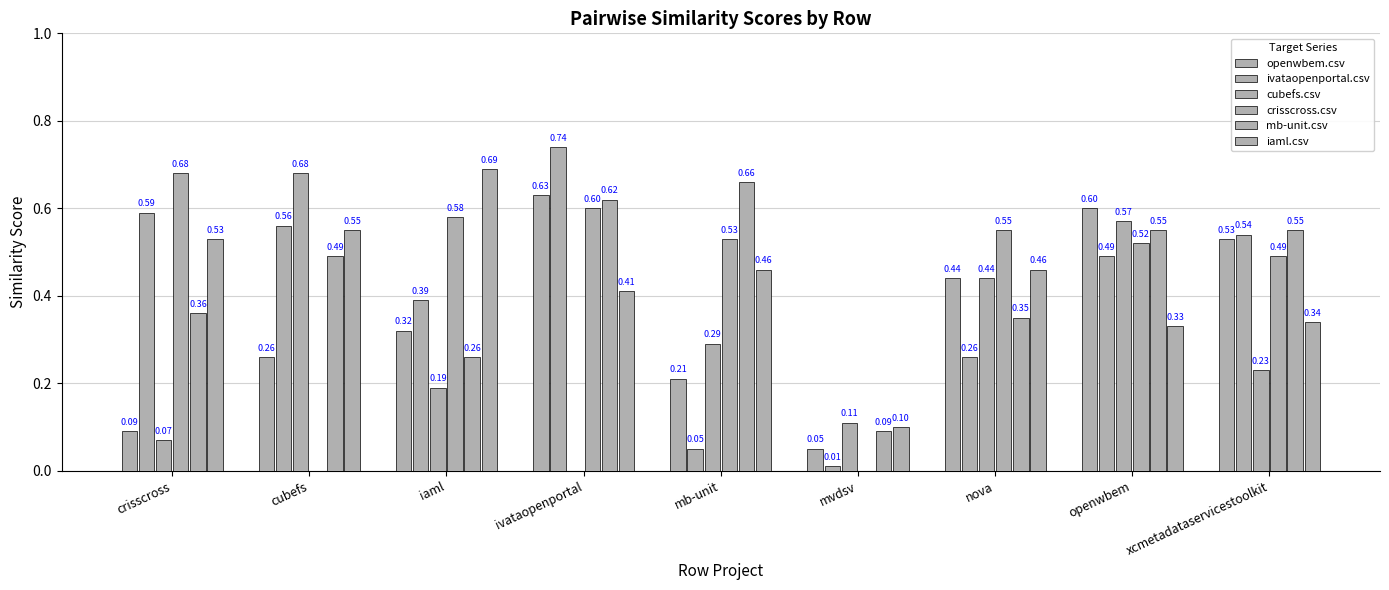

How many groups of bars are there?

9